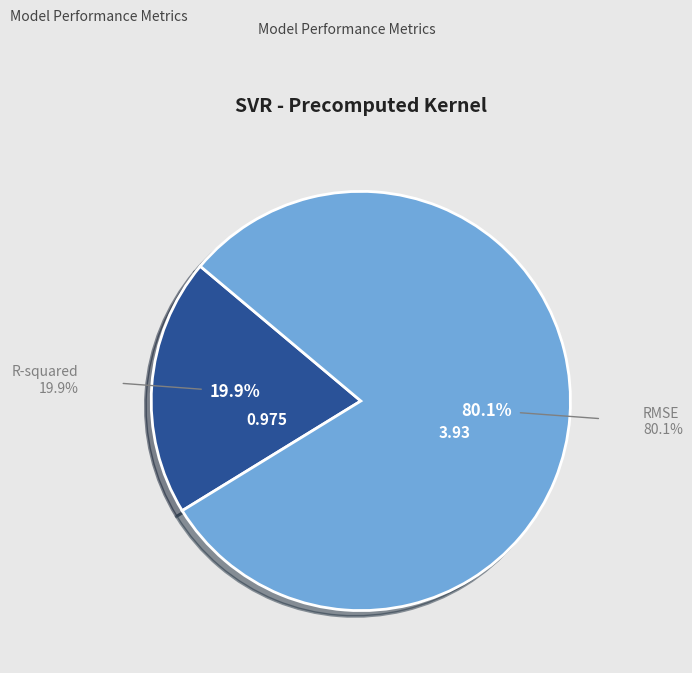

Rank the categories by value from highest to lowest.

RMSE, R-squared